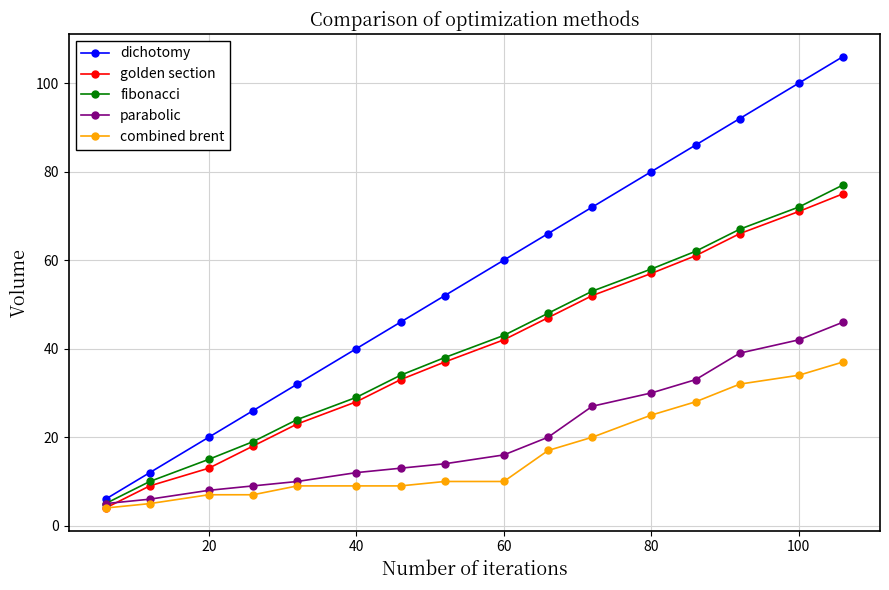

Which series has the widest spread of values?

dichotomy